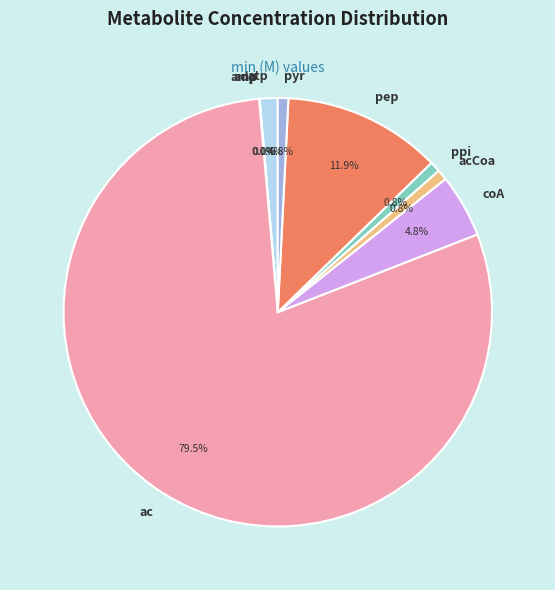

Which slice is the largest?

ac